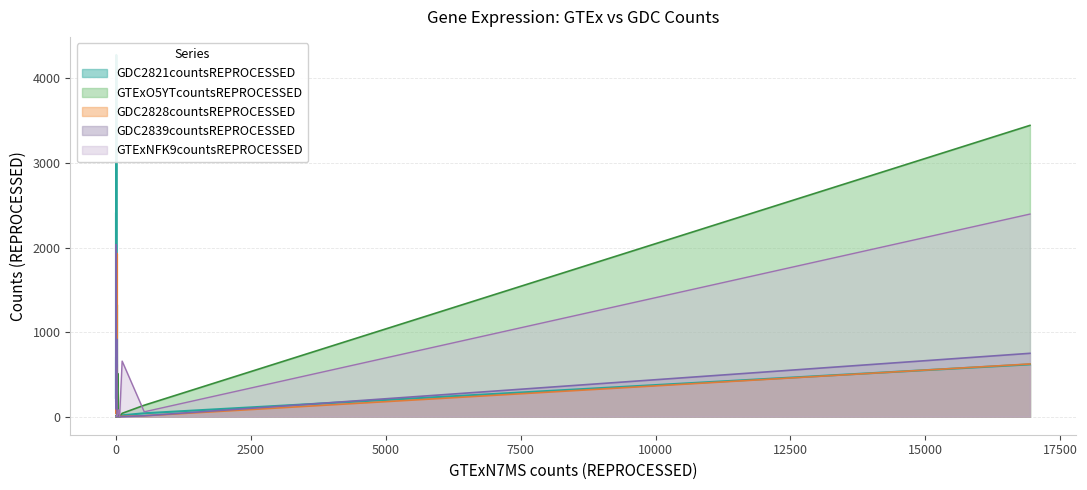

Which series has the largest range (max minus min)?

GDC2821countsREPROCESSED